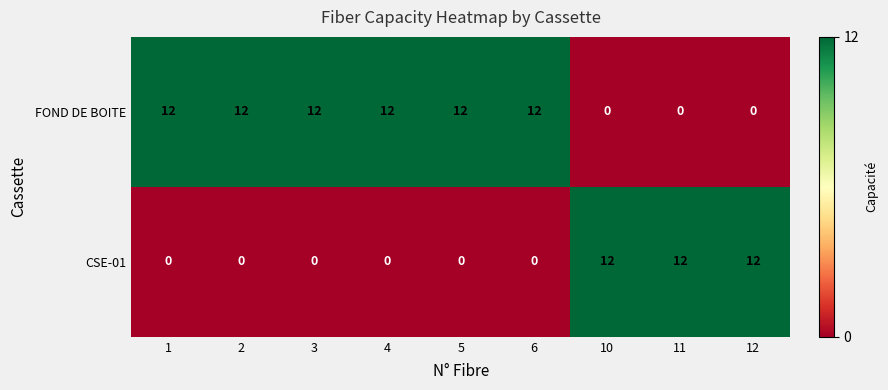

The value of FOND DE BOITE at 3 is 21. True or false?

False